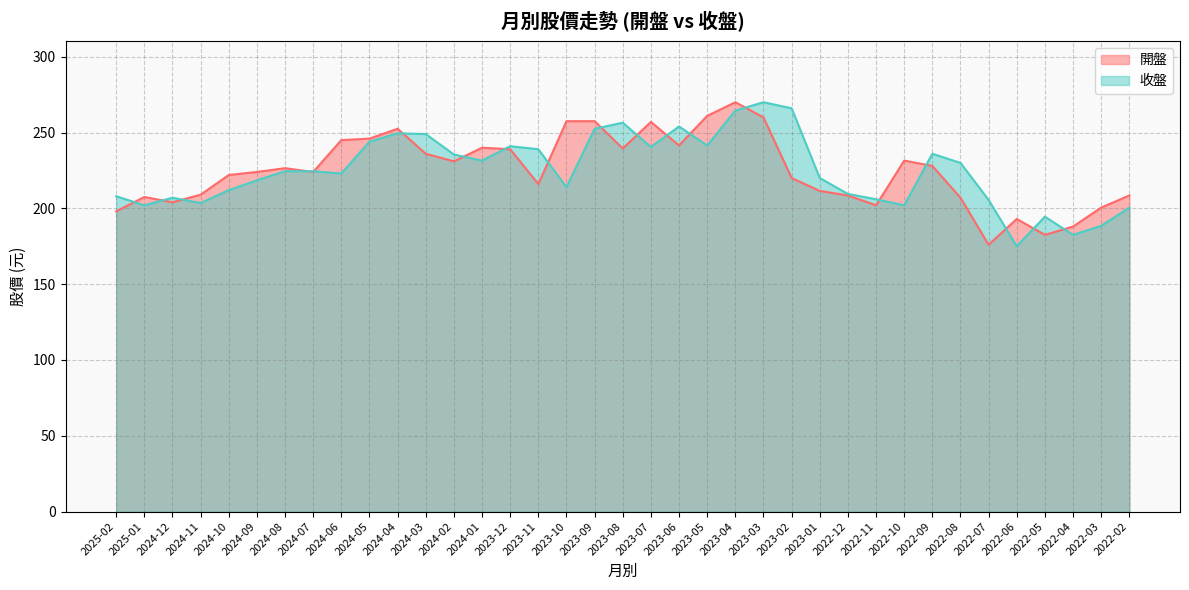

Count the number of categories in the chart.

37